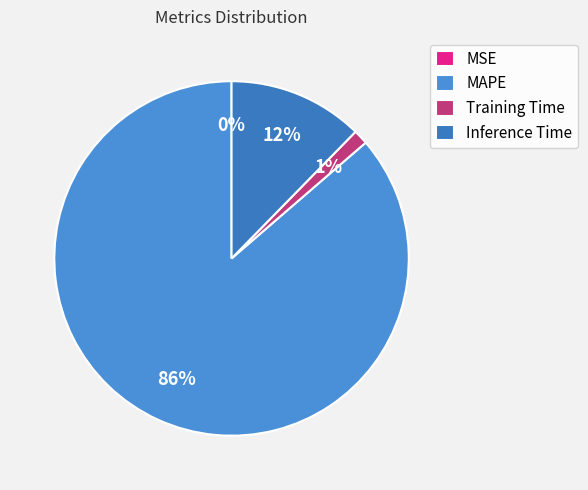

Is the sum of Inference Time and MAPE greater than half?

Yes